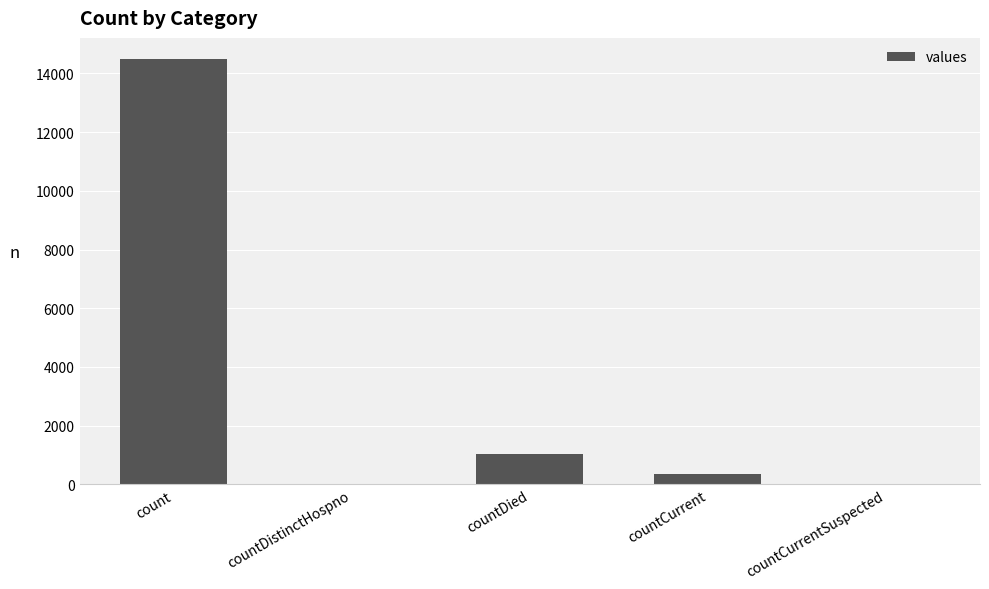

What is the sum of all values?

15866